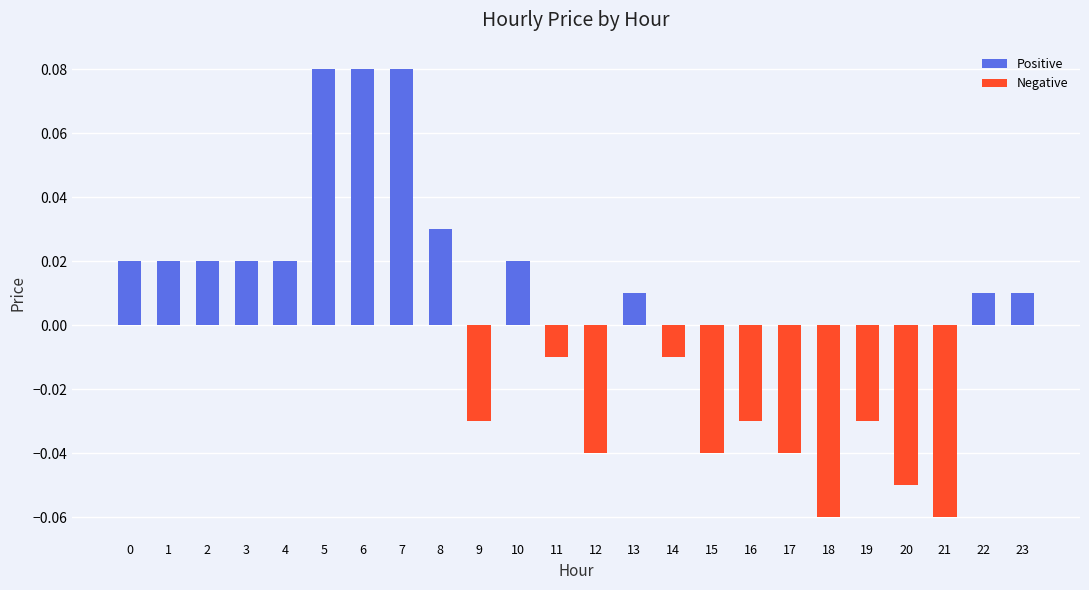

The chart shows a value of -0.1 at 12. True or false?

False